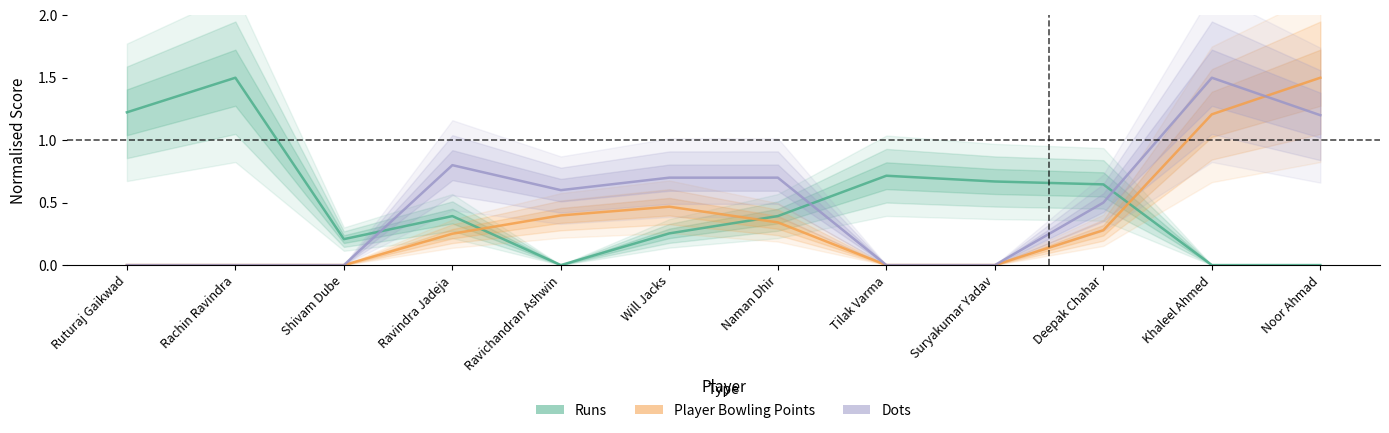

Reading left to right, transcribe all the data shown in this chart.

Runs: Ruturaj Gaikwad=1.2	Rachin Ravindra=1.5	Shivam Dube=0.2	Ravindra Jadeja=0.4	Ravichandran Ashwin=0.0	Will Jacks=0.3	Naman Dhir=0.4	Tilak Varma=0.7	Suryakumar Yadav=0.7	Deepak Chahar=0.6	Khaleel Ahmed=0.0	Noor Ahmad=0.0
Player Bowling Points: Ruturaj Gaikwad=0.0	Rachin Ravindra=0.0	Shivam Dube=0.0	Ravindra Jadeja=0.3	Ravichandran Ashwin=0.4	Will Jacks=0.5	Naman Dhir=0.3	Tilak Varma=0.0	Suryakumar Yadav=0.0	Deepak Chahar=0.3	Khaleel Ahmed=1.2	Noor Ahmad=1.5
Dots: Ruturaj Gaikwad=0.0	Rachin Ravindra=0.0	Shivam Dube=0.0	Ravindra Jadeja=0.8	Ravichandran Ashwin=0.6	Will Jacks=0.7	Naman Dhir=0.7	Tilak Varma=0.0	Suryakumar Yadav=0.0	Deepak Chahar=0.5	Khaleel Ahmed=1.5	Noor Ahmad=1.2